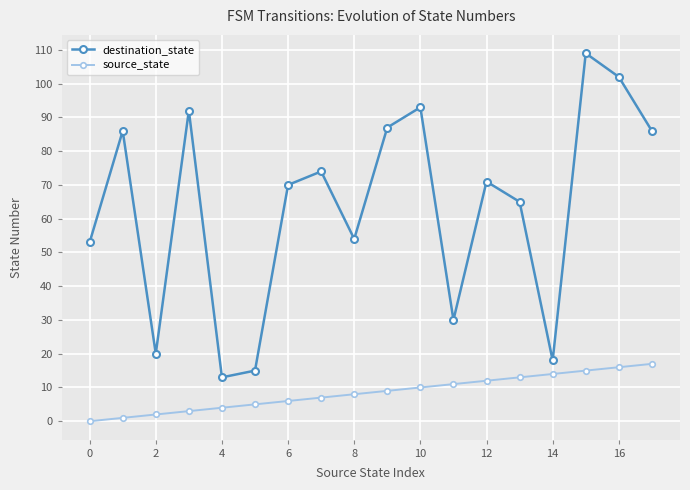

List the series in order of their peak value, lowest first.

source_state, destination_state